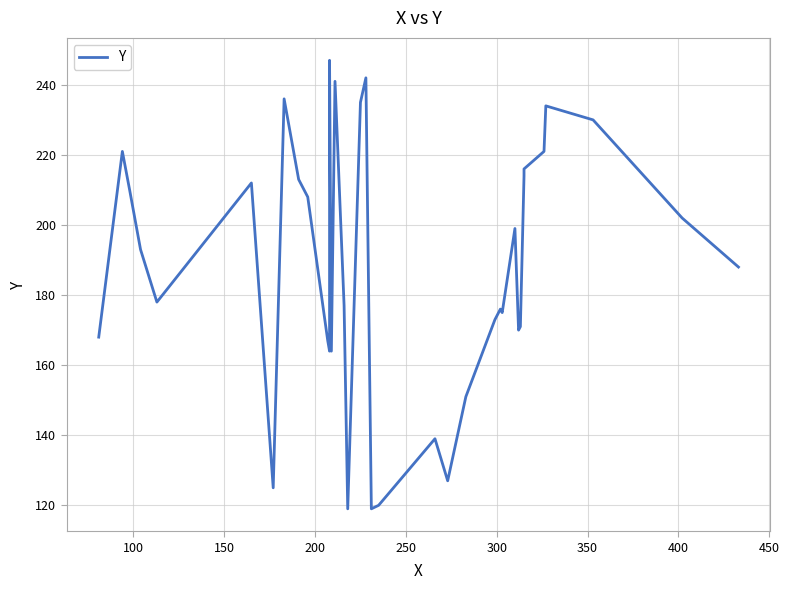

True or false: there are more than 0 points higher than both neighbors.

True